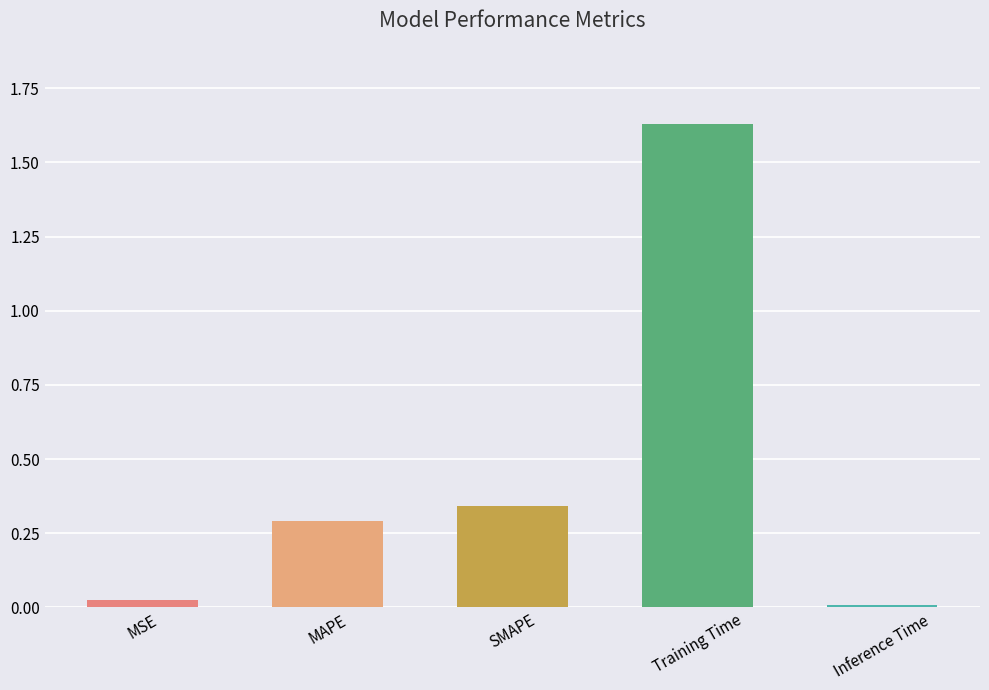

Rank the categories by value from highest to lowest.

Training Time, SMAPE, MAPE, MSE, Inference Time